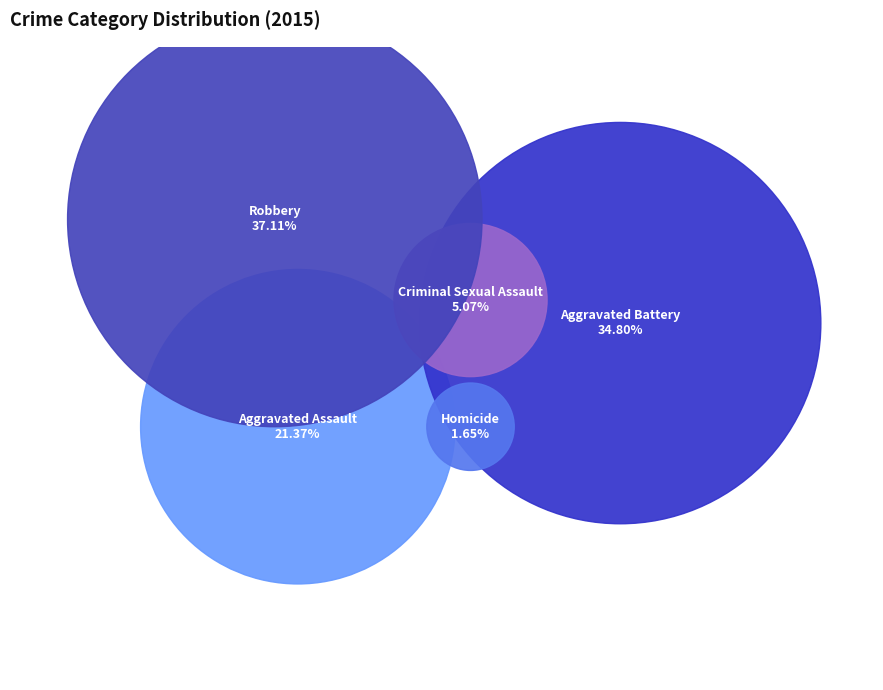

Is it true that Robbery is 37% of the pie?

True